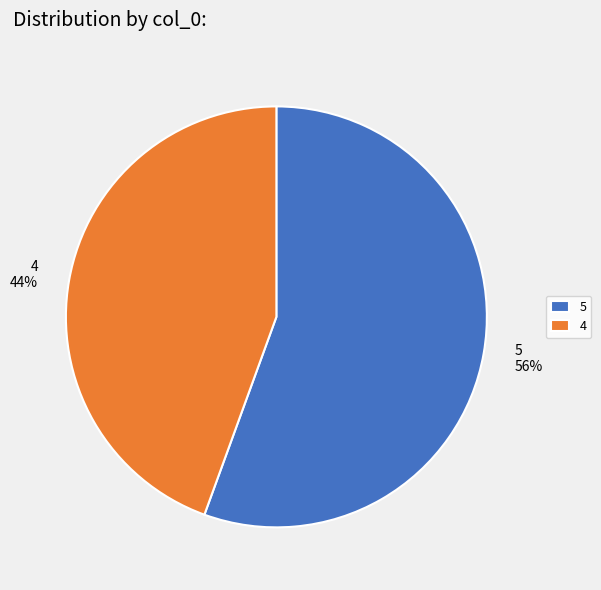

Is the sum of 4 and 5 greater than half?

Yes